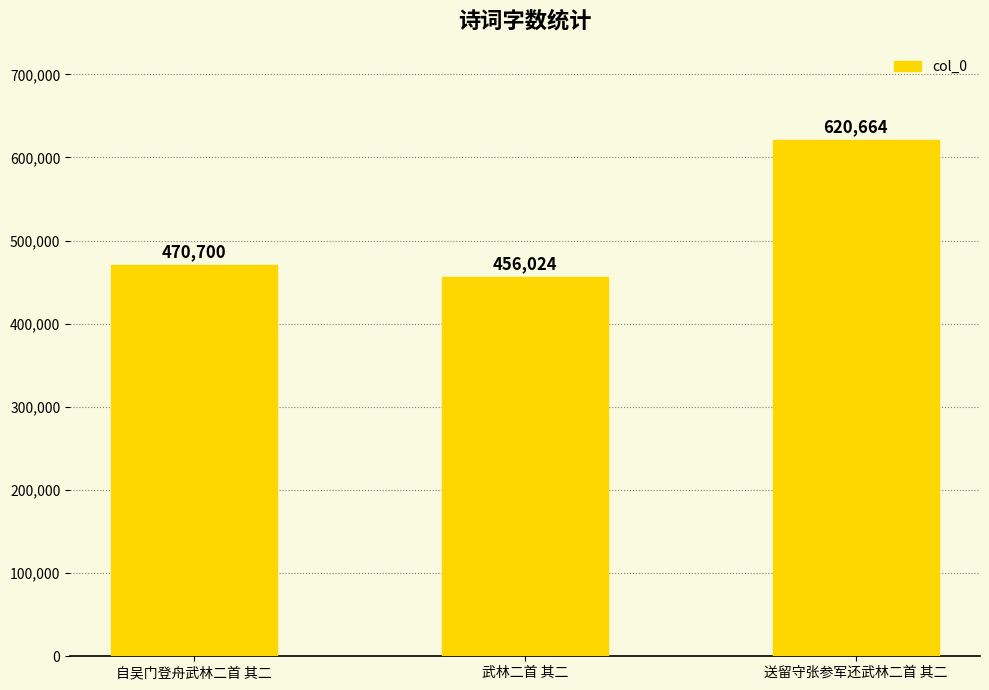

How many distinct data groups are displayed?

1